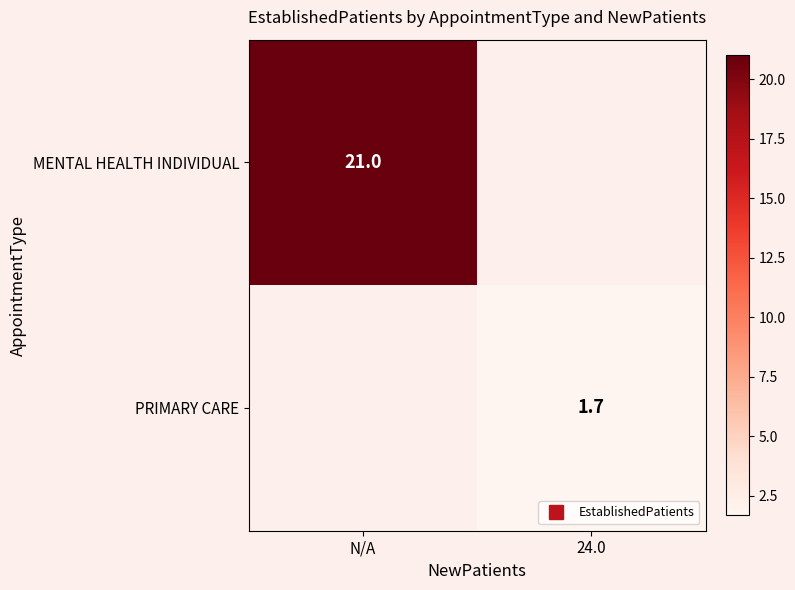

What is the minimum value for MENTAL HEALTH INDIVIDUAL?

21.0